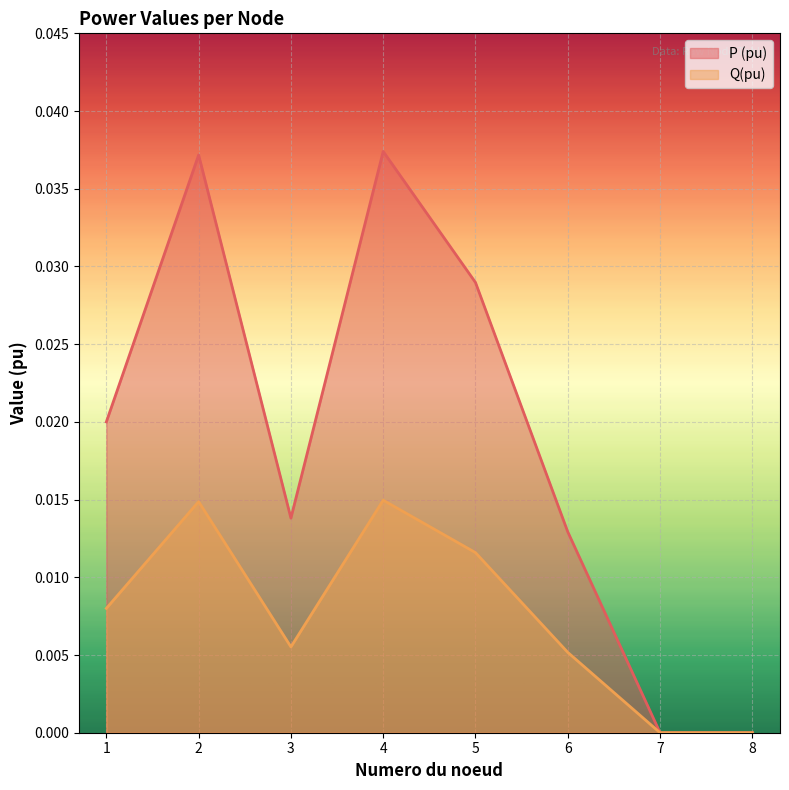

How many values in the Q(pu) series exceed 0?

6